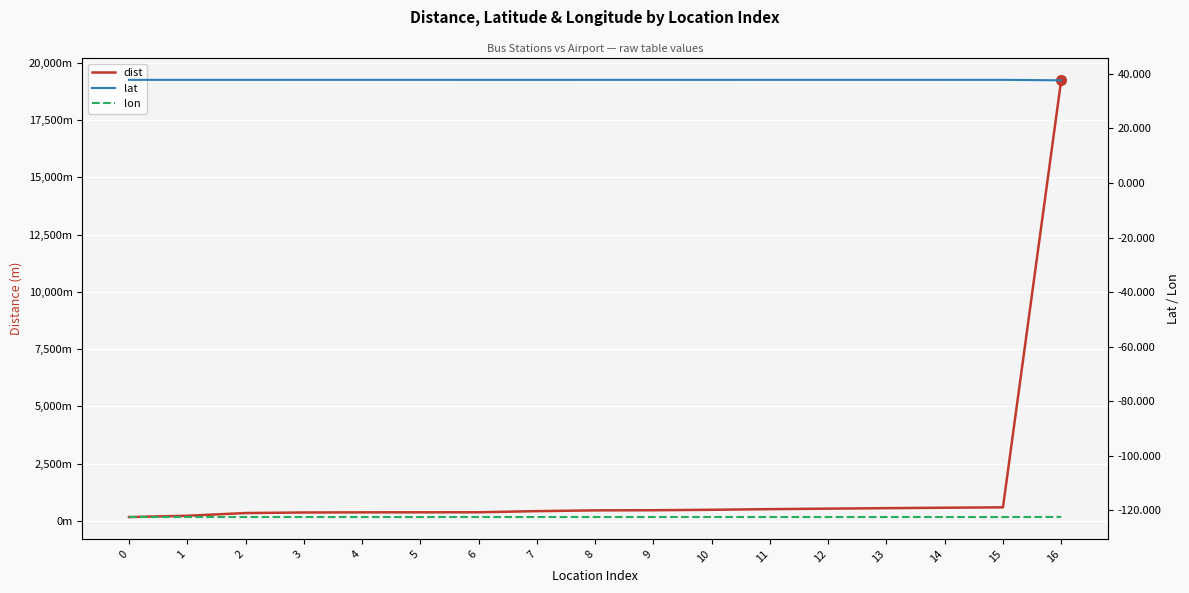

Which category has the lowest value across all series?

15